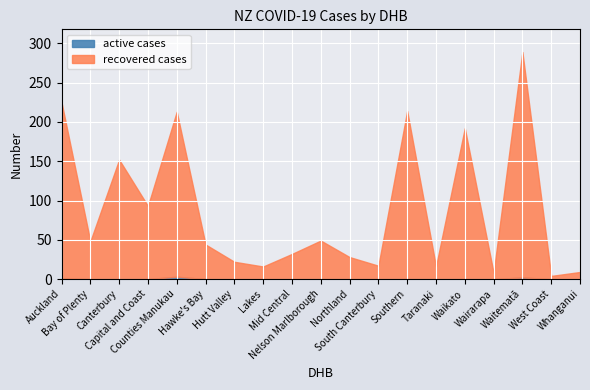

True or false: active and recovered intersect in this chart.

False